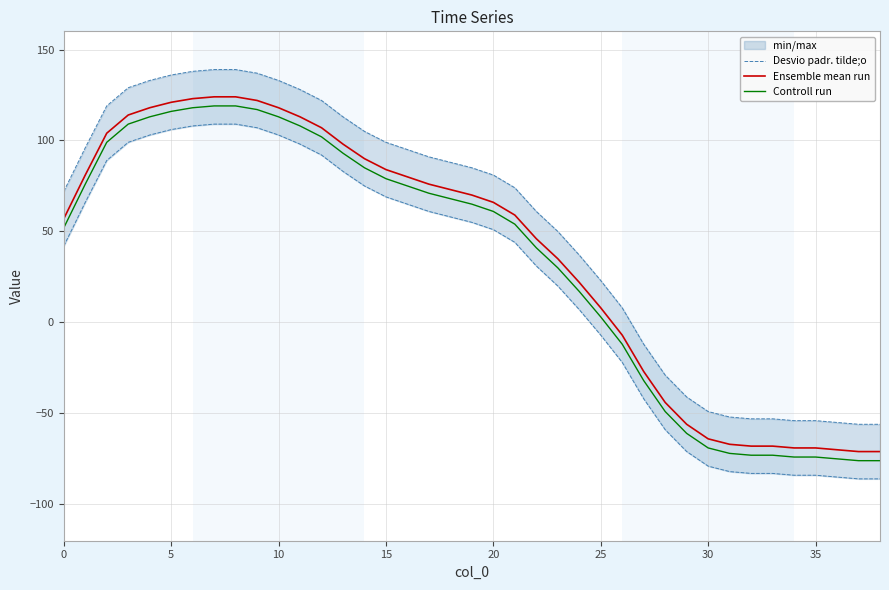

What are all the series names shown in the legend?

Desvio padr. tilde;o, Ensemble mean run, Controll run